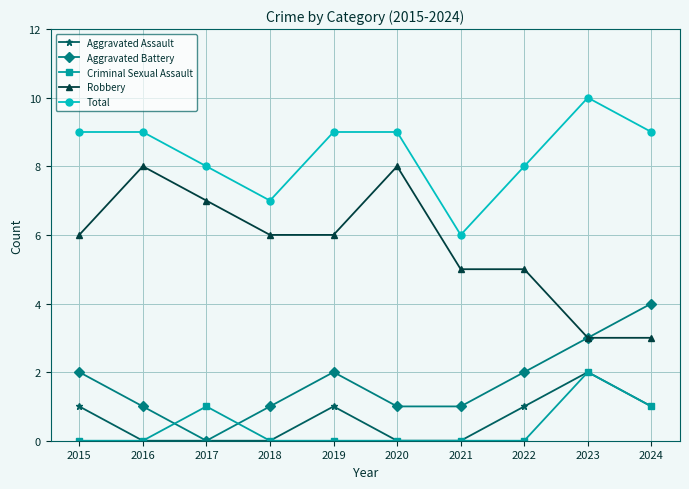

What is the highest value of the Robbery series?

8